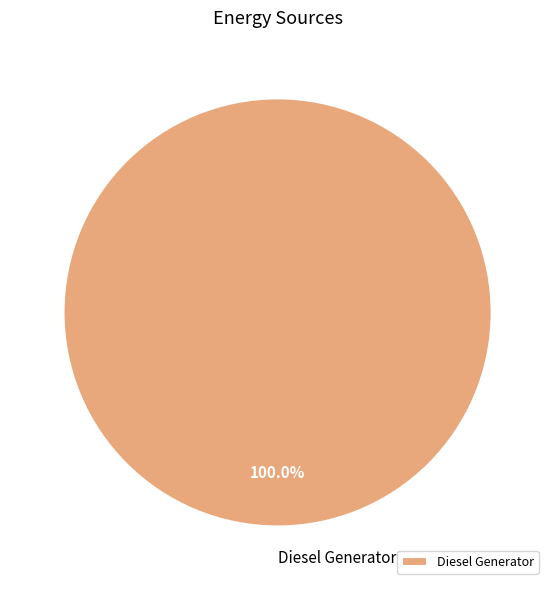

What is the majority slice?

Diesel Generator